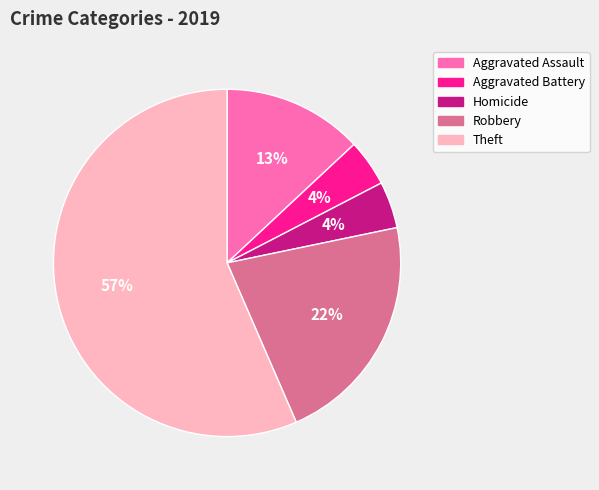

Which has a higher value, Robbery or Theft?

Theft